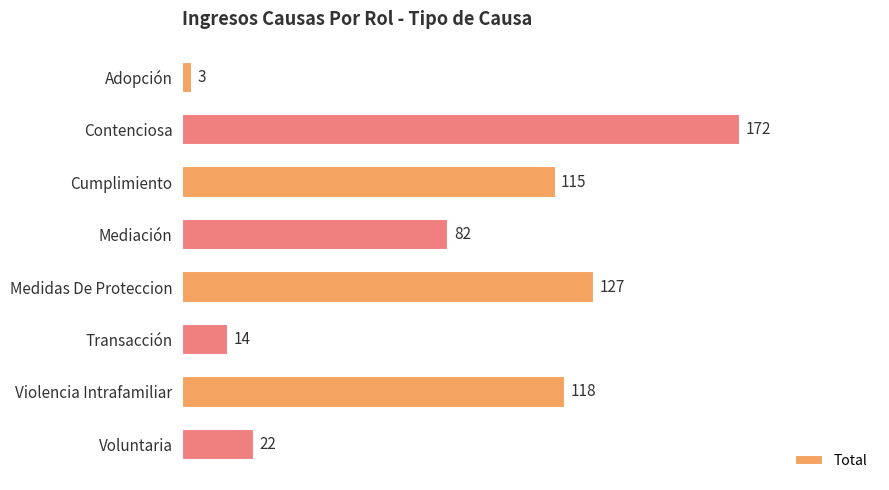

List the labels in order of value, smallest first.

Adopción, Transacción, Voluntaria, Mediación, Cumplimiento, Violencia Intrafamiliar, Medidas De Proteccion, Contenciosa